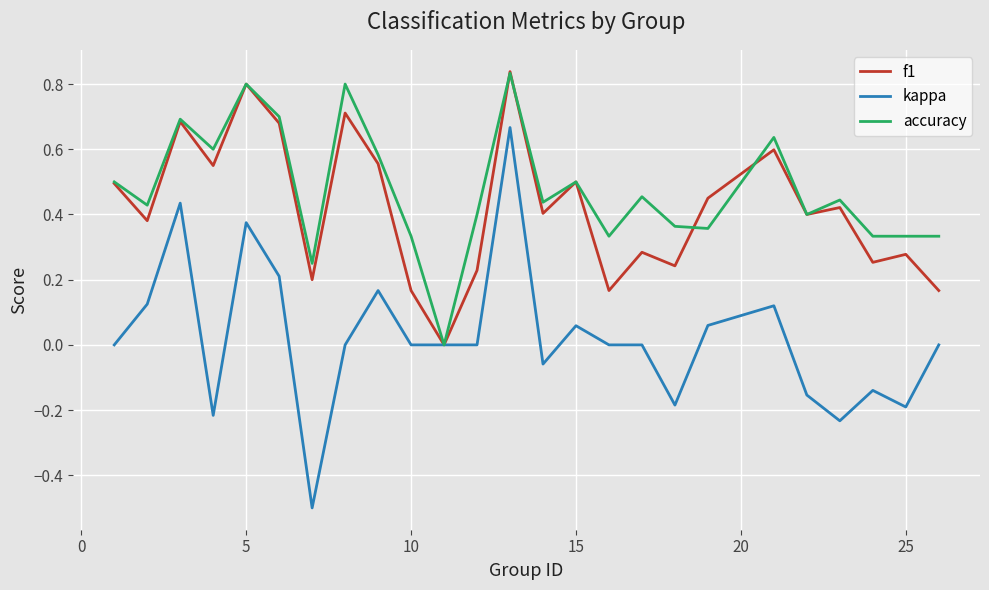

What is the lowest value of the kappa series?

-0.5